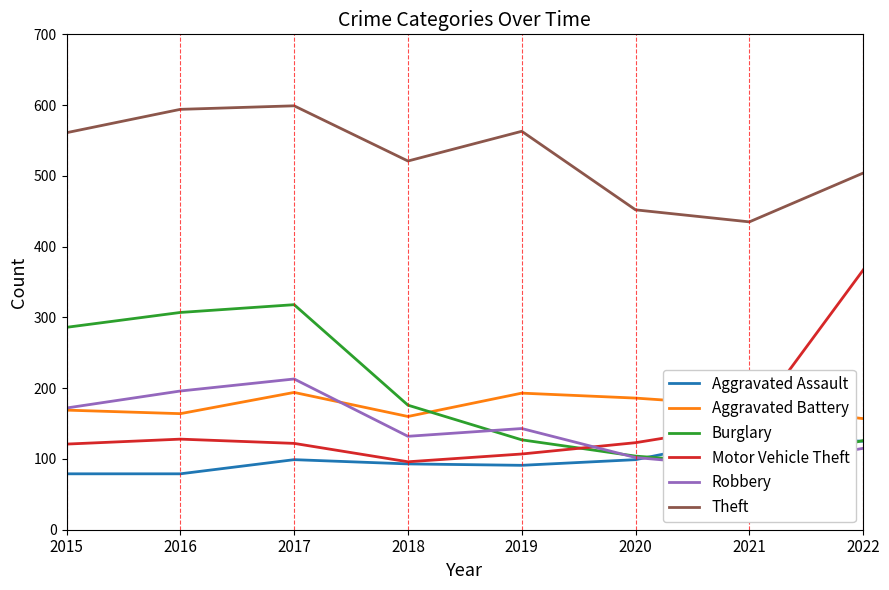

Reading left to right, list all the values displayed in this chart.

Aggravated Assault: 2015=79	2016=79	2017=99	2018=93	2019=91	2020=99	2021=131	2022=125
Aggravated Battery: 2015=169	2016=164	2017=194	2018=160	2019=193	2020=186	2021=175	2022=157
Burglary: 2015=286	2016=307	2017=318	2018=176	2019=127	2020=104	2021=92	2022=126
Motor Vehicle Theft: 2015=121	2016=128	2017=122	2018=96	2019=107	2020=123	2021=149	2022=367
Robbery: 2015=172	2016=196	2017=213	2018=132	2019=143	2020=102	2021=88	2022=115
Theft: 2015=561	2016=594	2017=599	2018=521	2019=563	2020=452	2021=435	2022=504